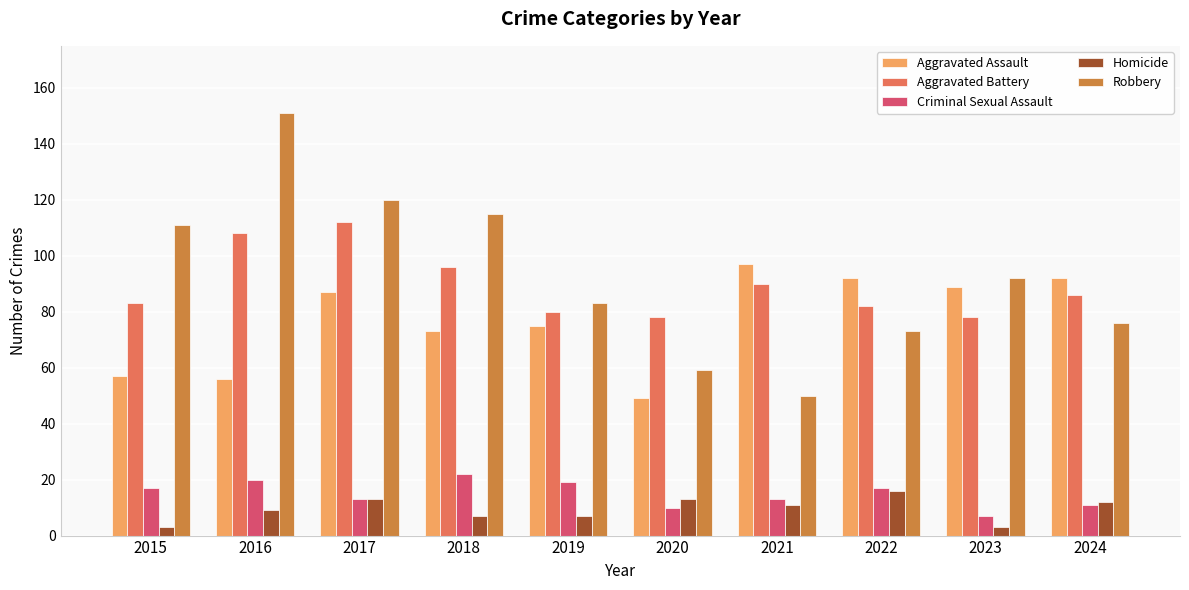

What are all the series names shown in the legend?

Aggravated Assault, Aggravated Battery, Criminal Sexual Assault, Homicide, Robbery